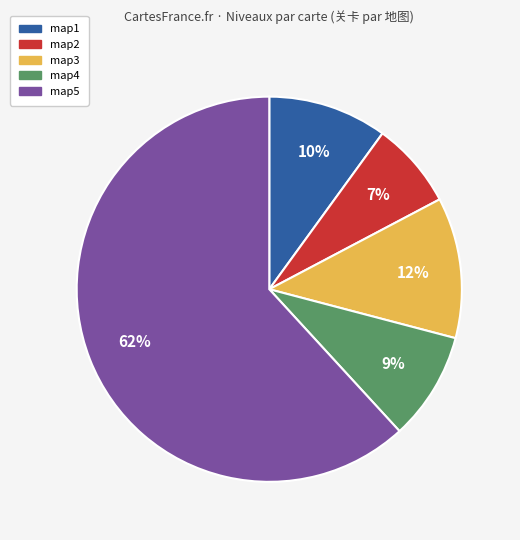

How many segments does this pie chart have?

5